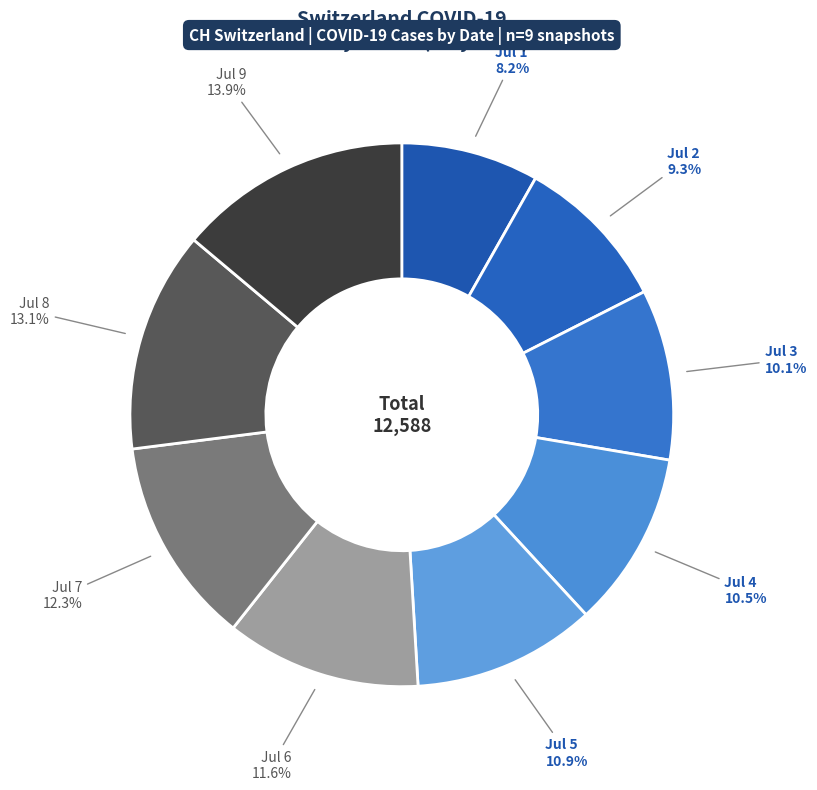

Count the number of slices in the pie.

9